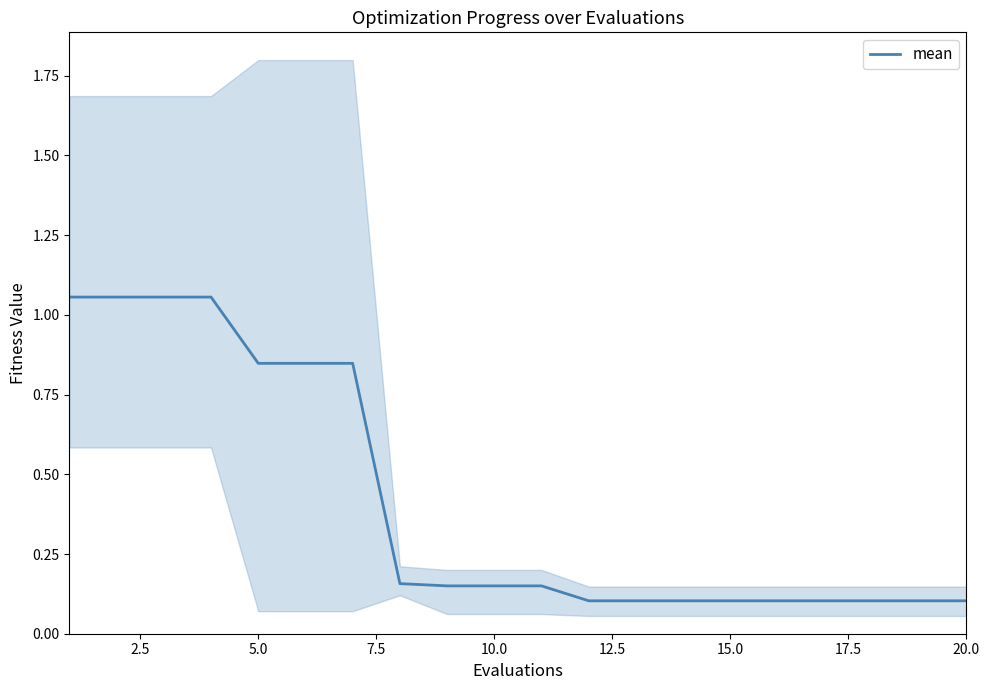

What is the smallest value displayed?

0.1